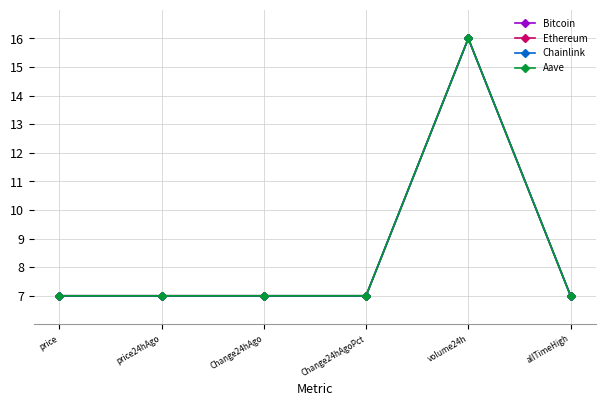

Between price24hAgo and volume24h, which series saw the biggest shift?

Chainlink